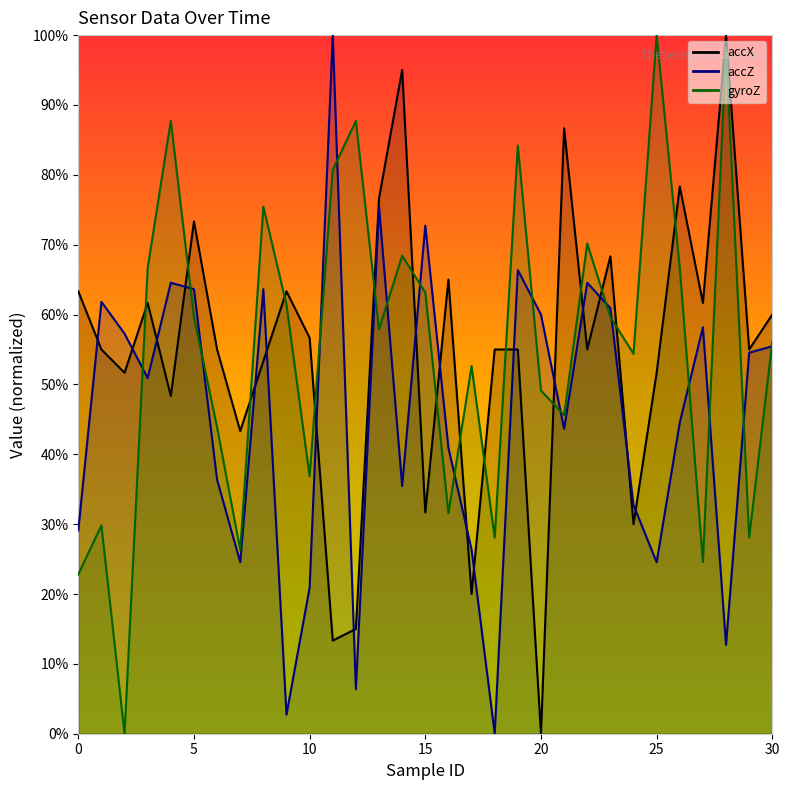

The value of accZ at 19 is 0.7. True or false?

True